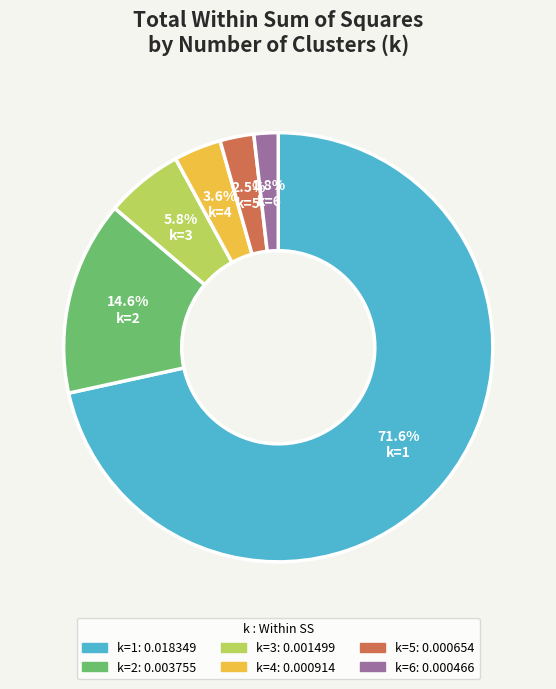

To the nearest percent, what portion does k=4 represent?

4%